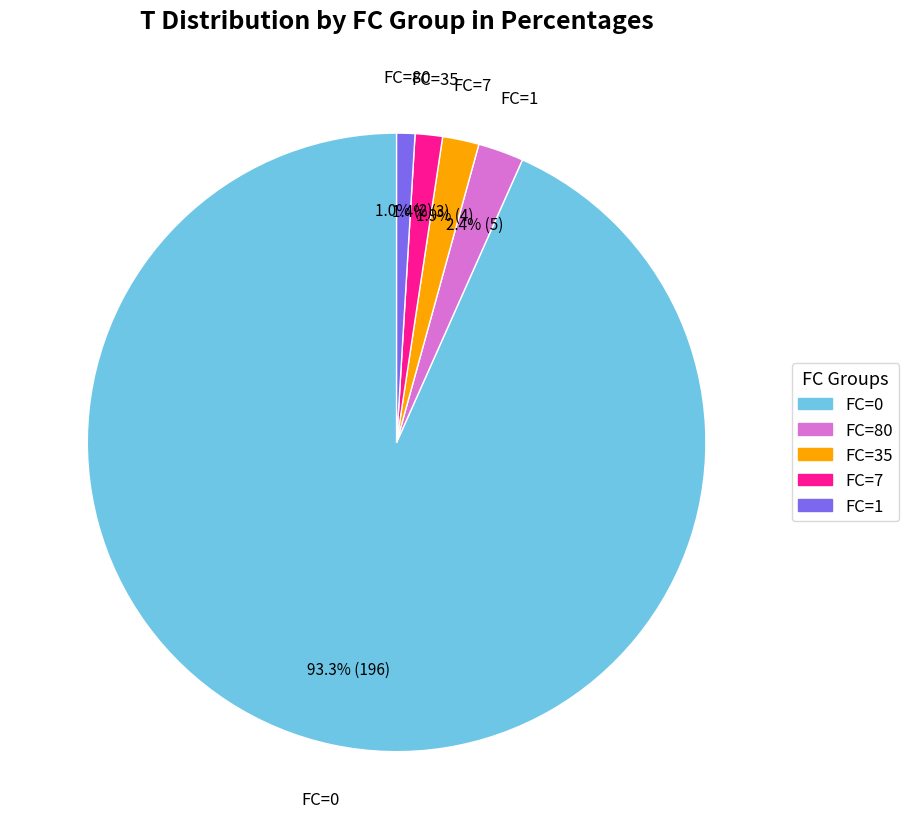

Count the number of slices in the pie.

5